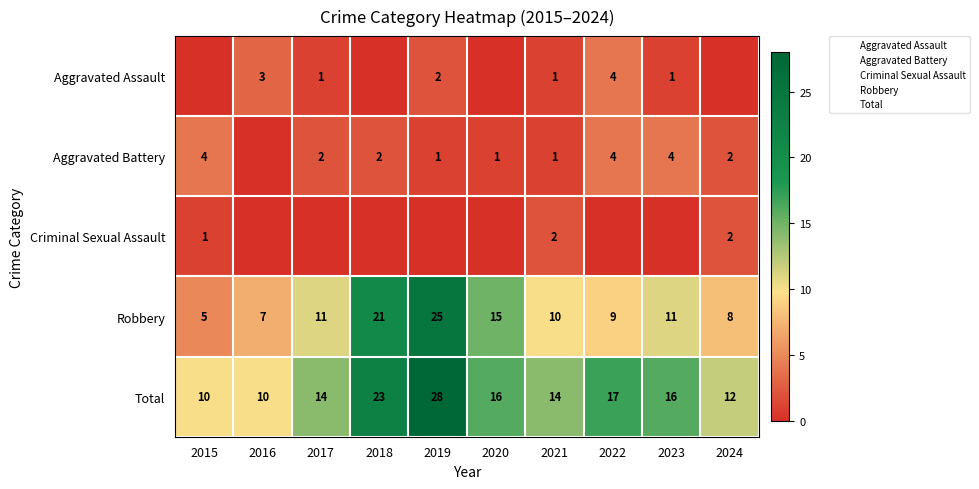

The value of Robbery at 2022 is 12. True or false?

False